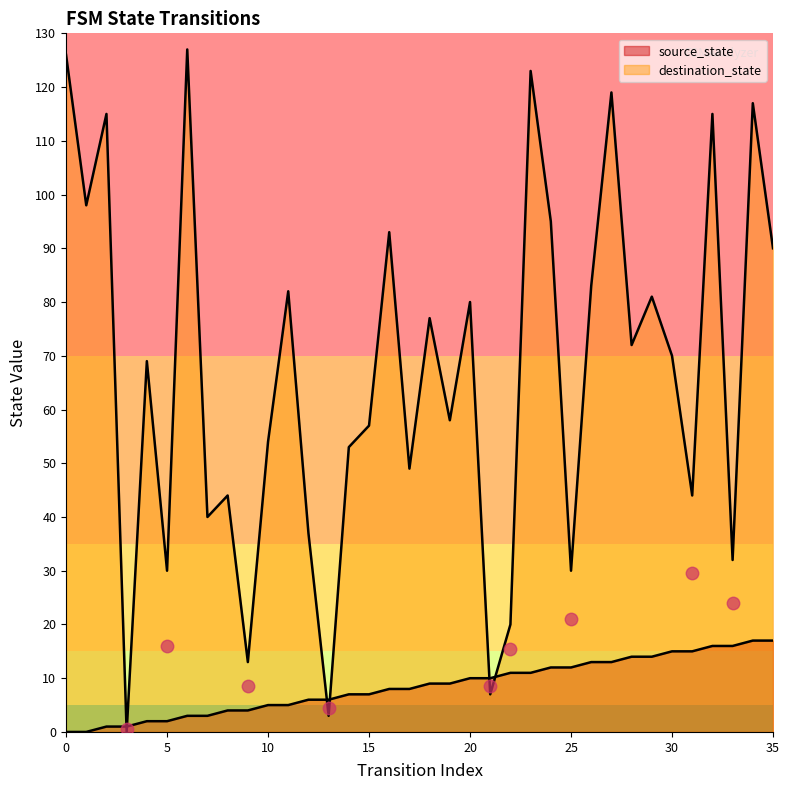

At which label does source_state reach its peak?

34